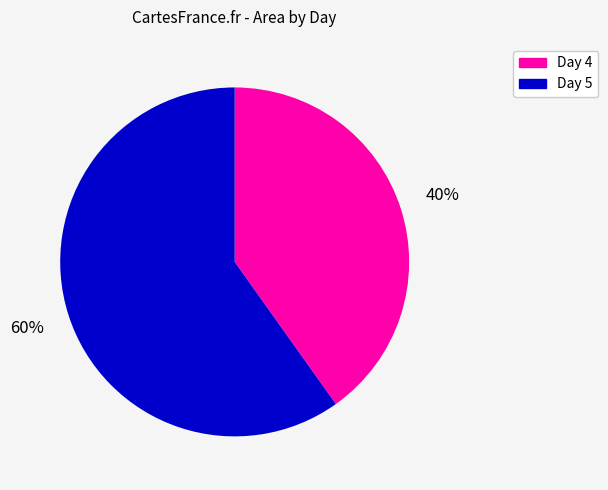

Do Day 5 and Day 4 together represent more than half of the pie?

Yes